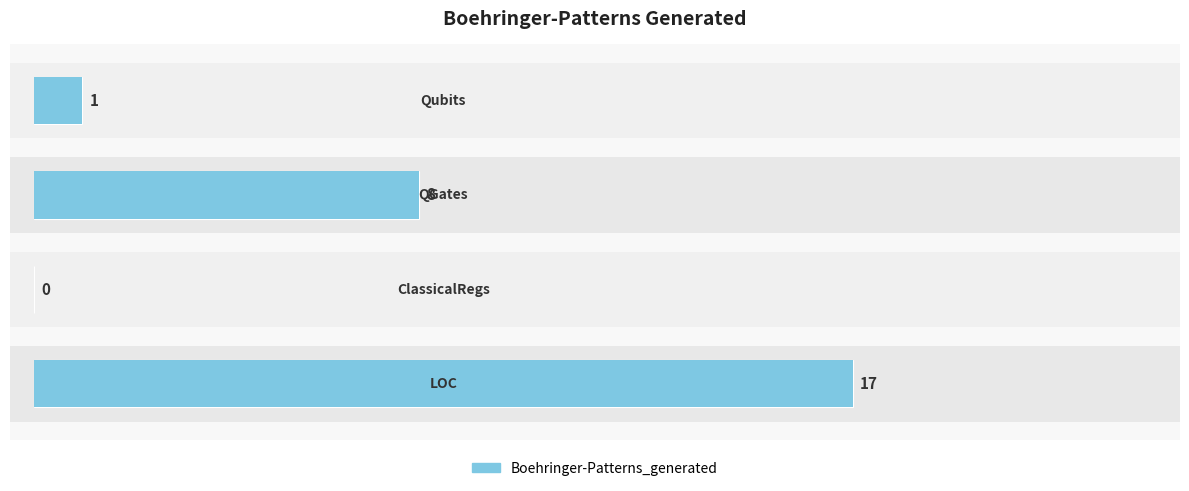

Reading right to left, list all the values displayed in this chart.

17	0	8	1